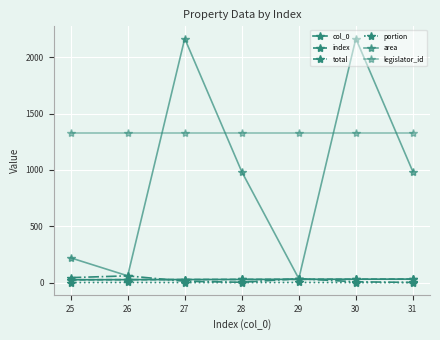

Is this an area chart (filled region under the line)?

No